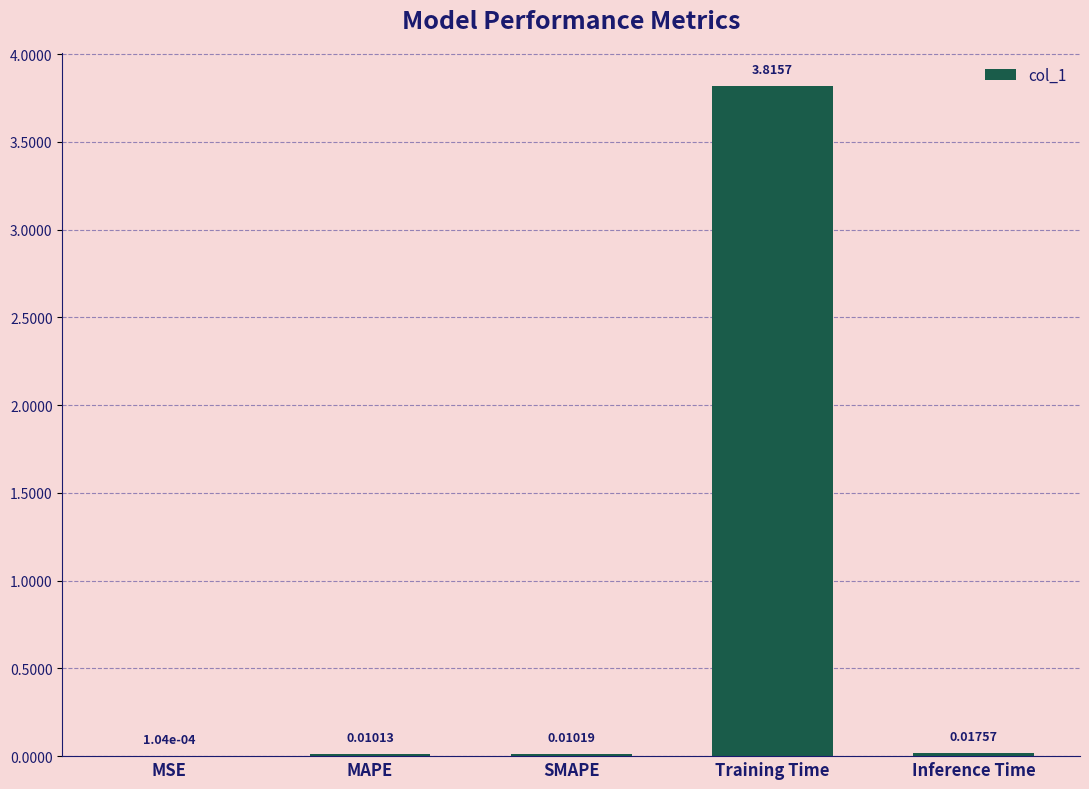

At which category does the chart reach its peak across all series?

Training Time